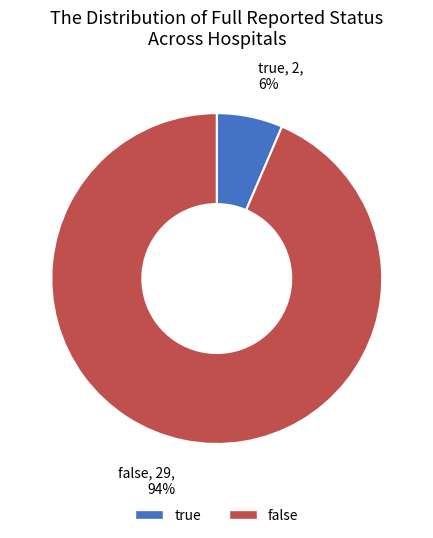

What percentage is the false slice, to the nearest percent?

94%